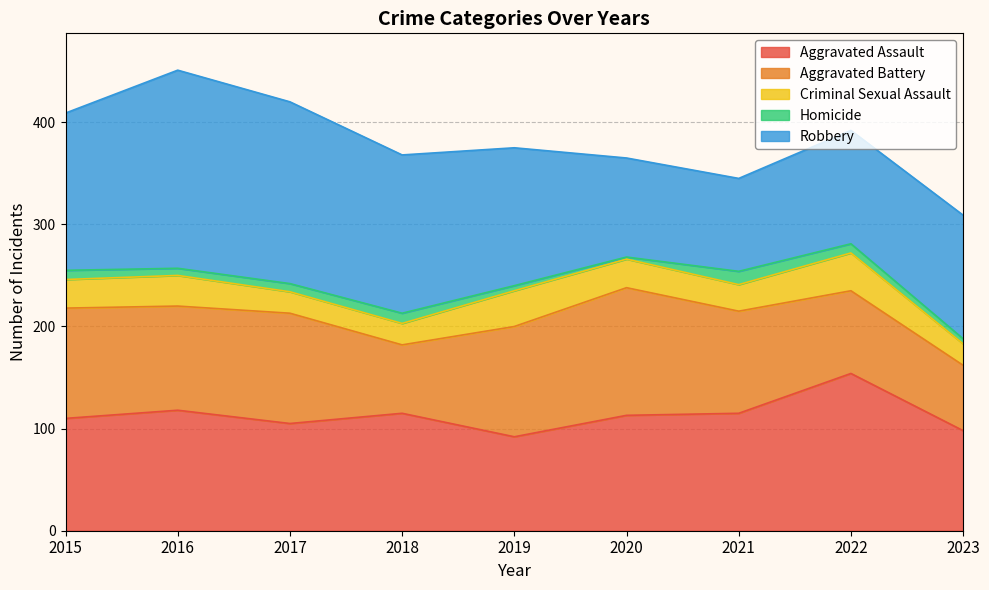

Where does the Homicide series first go above 8?

2015